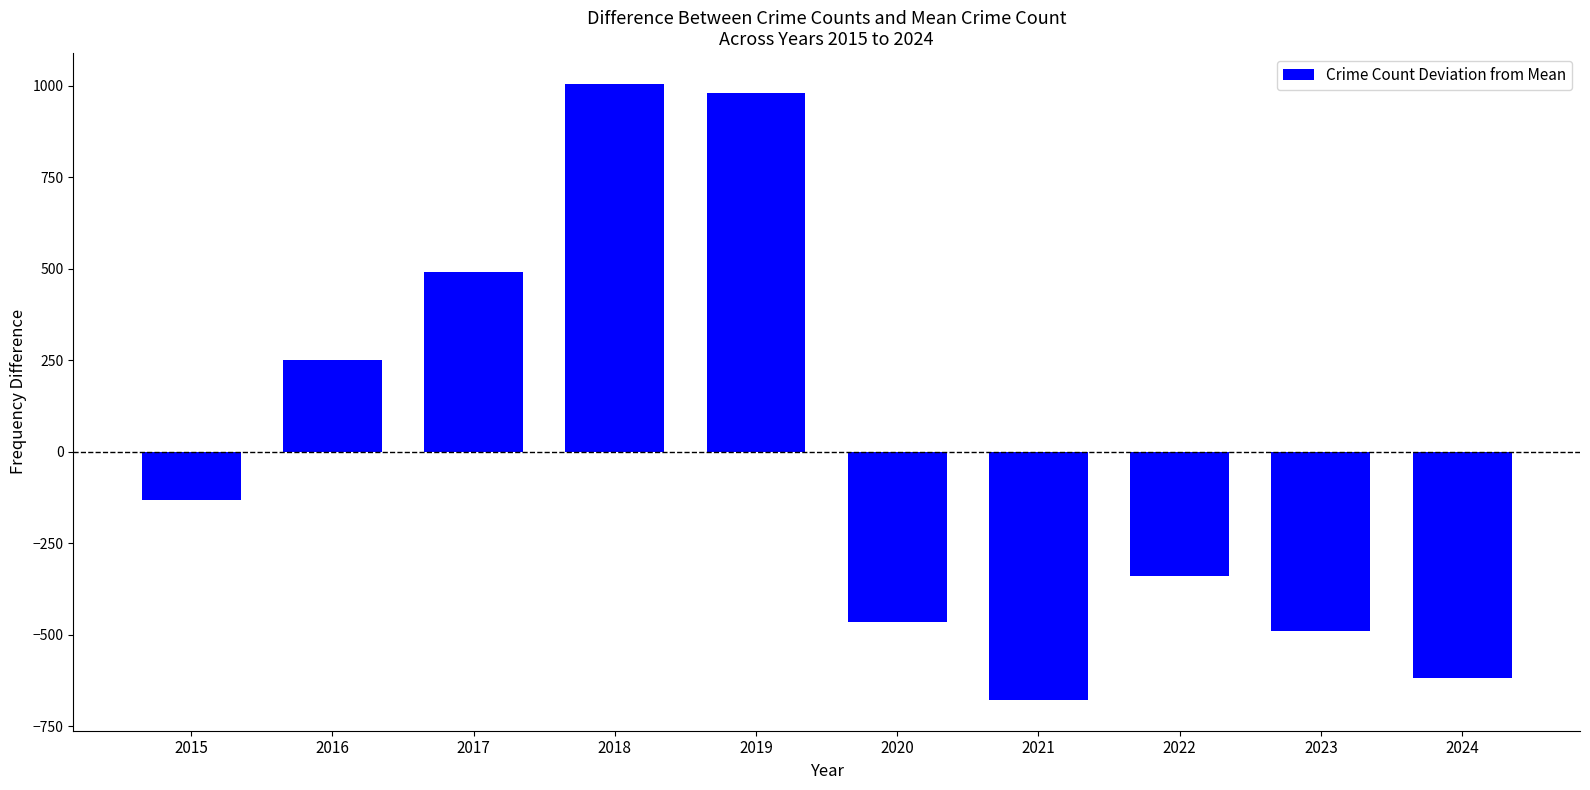

Reading left to right, extract all data points from this chart.

2015=-132.6	2016=251.4	2017=491.4	2018=1004.4	2019=979.4	2020=-466.6	2021=-678.6	2022=-339.6	2023=-489.6	2024=-619.6